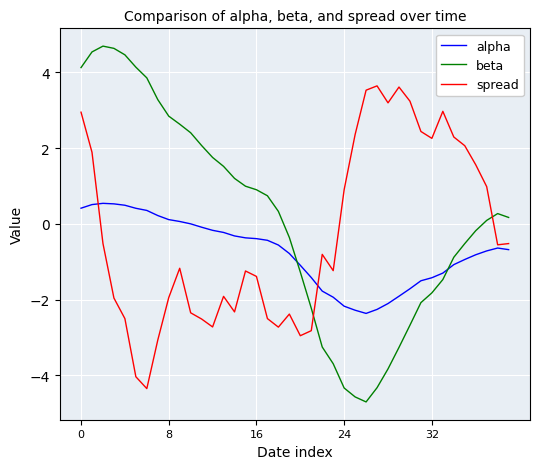

What is the minimum value shown in the chart?

-4.7